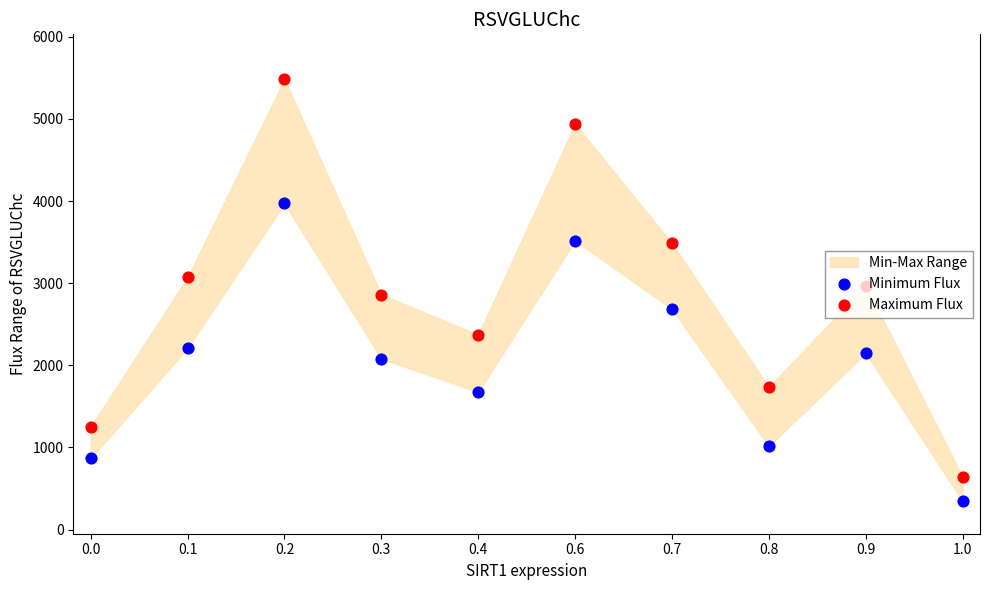

Which series contains the highest Y value?

Maximum Flux